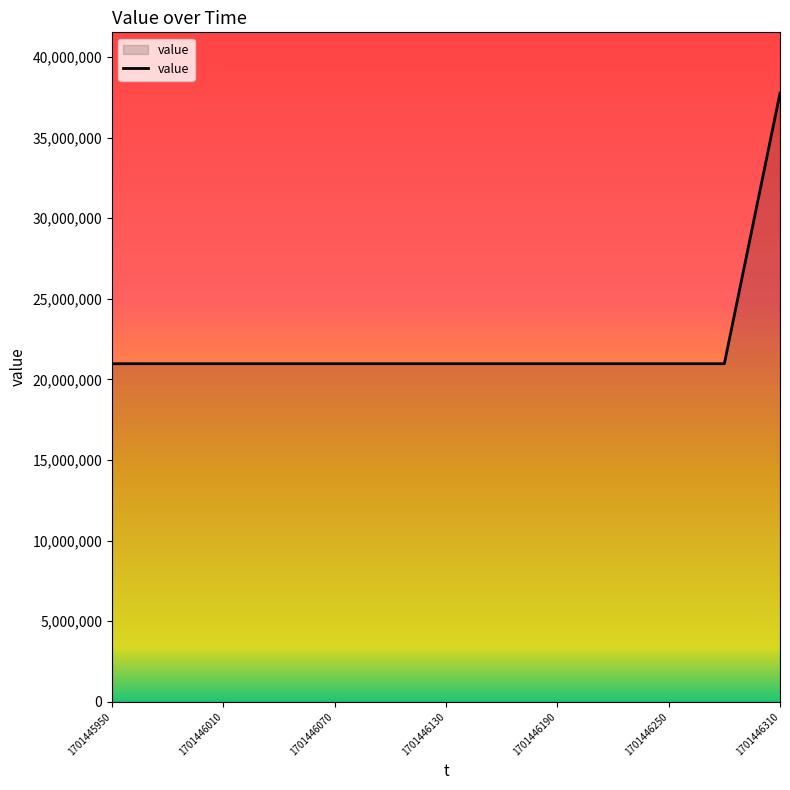

What is the smallest value displayed?

20972182